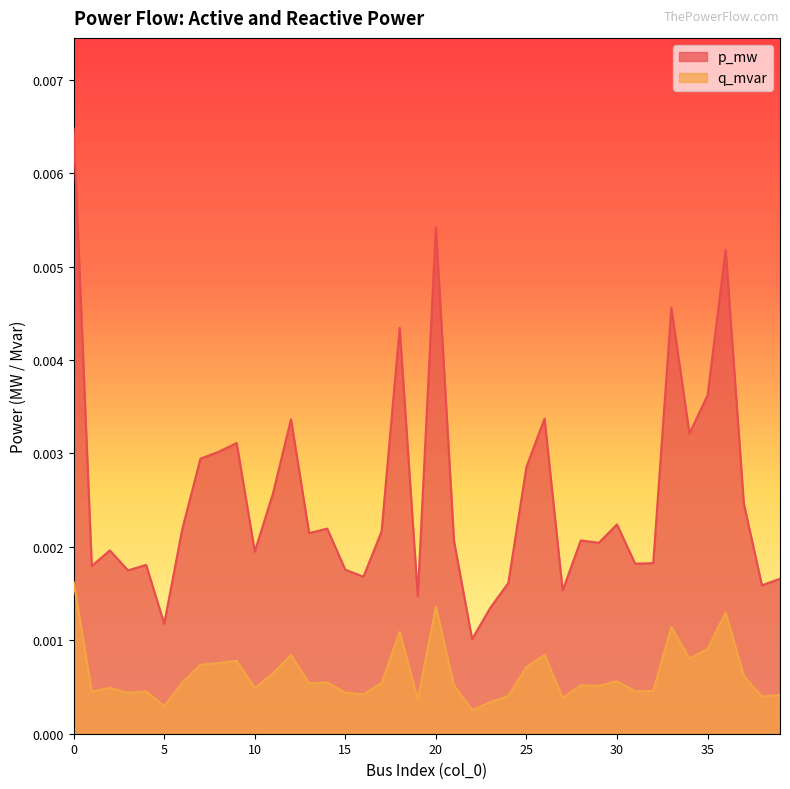

Rank the series by their maximum value, from highest to lowest.

p_mw, q_mvar